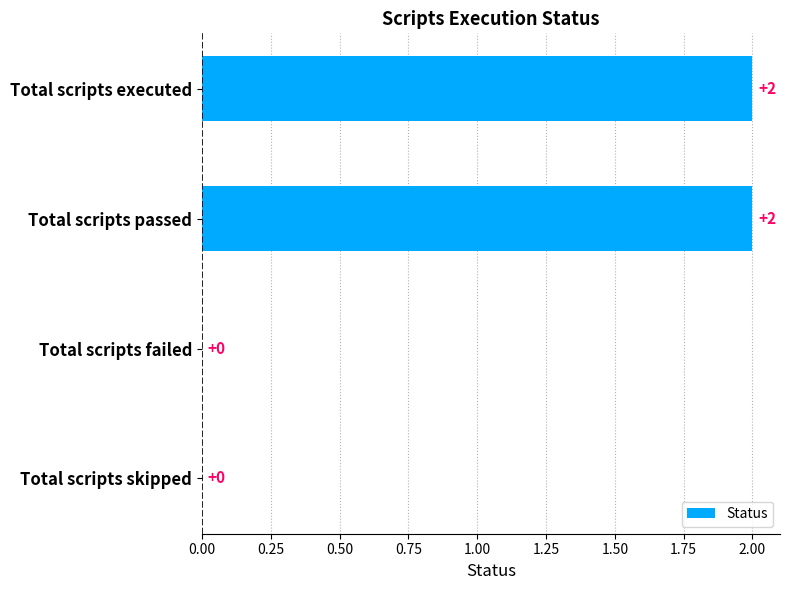

Is it true that the value at Total scripts passed is 2?

True